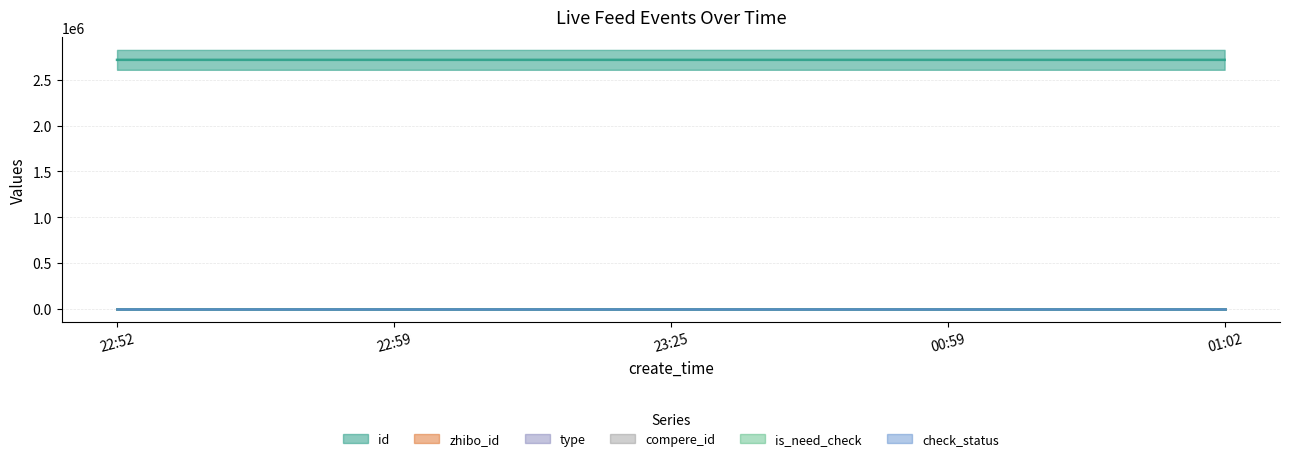

How many lines are shown in the chart?

6